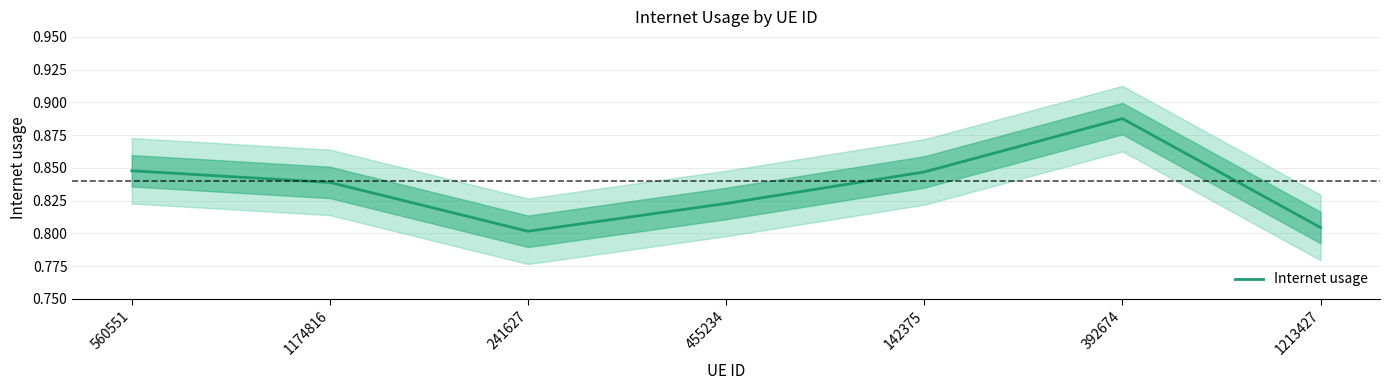

List the labels in order of value, smallest first.

241627, 1213427, 455234, 1174816, 142375, 560551, 392674